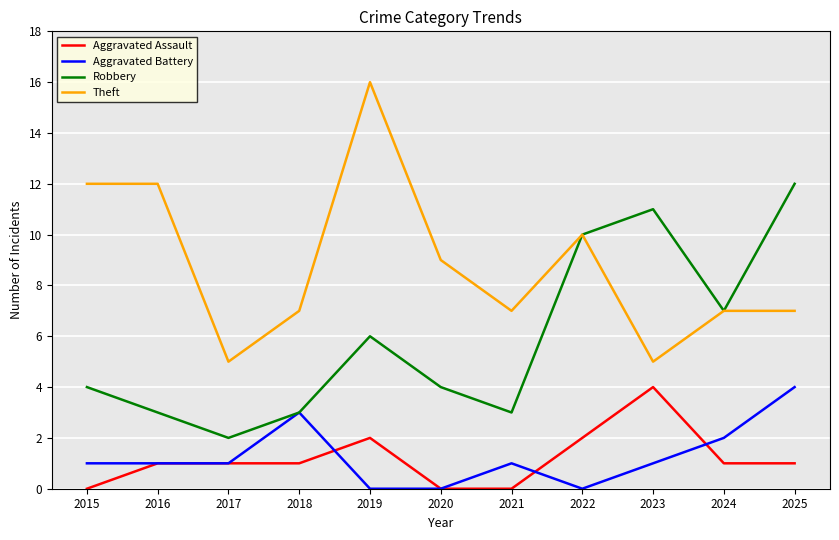

What is the spread (max minus min) of values at 2015?

12